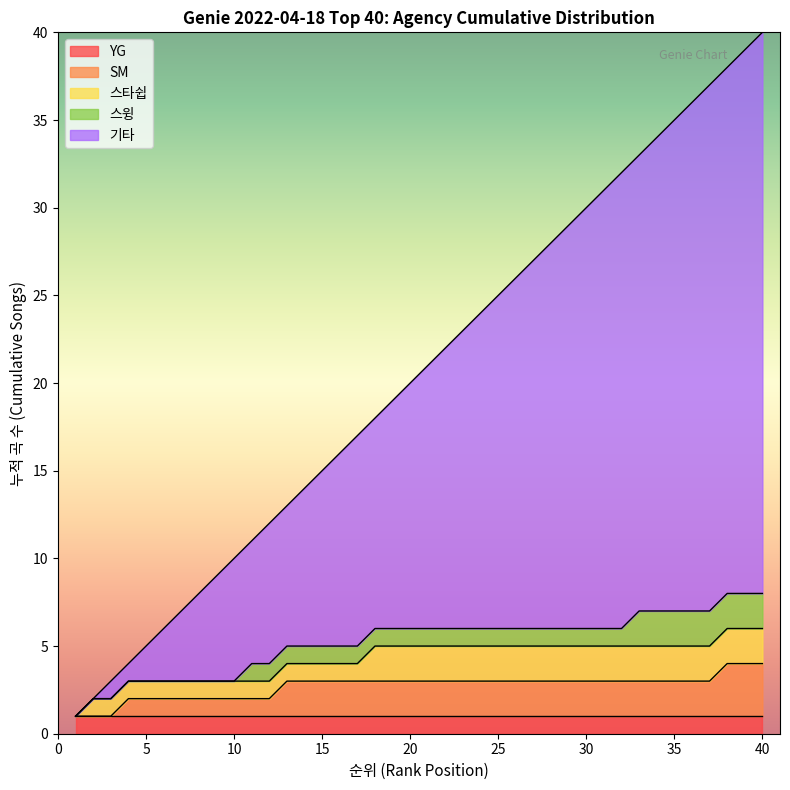

The 스윙 series shows 20 at 5. True or false?

False